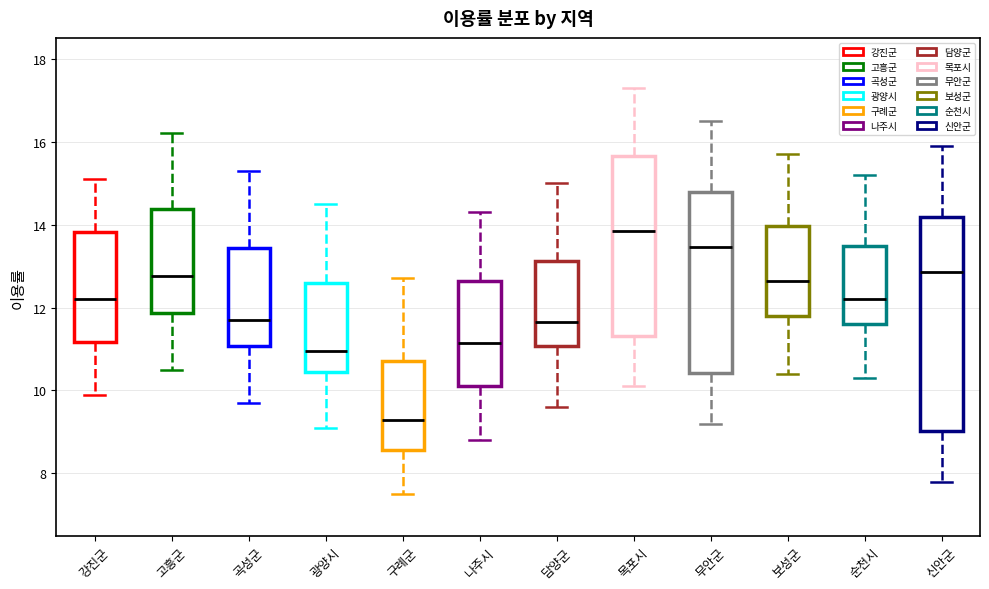

Which box has the lowest median line?

구례군